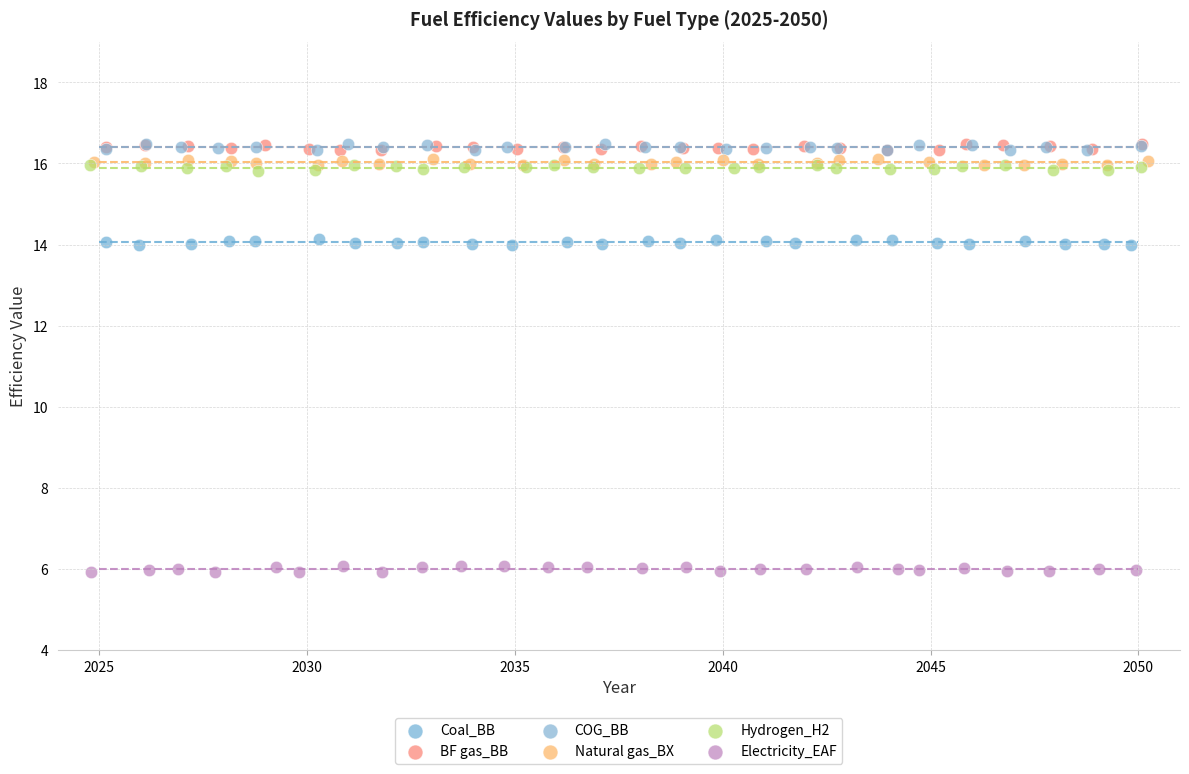

Which series contains the lowest Y value?

Electricity_EAF